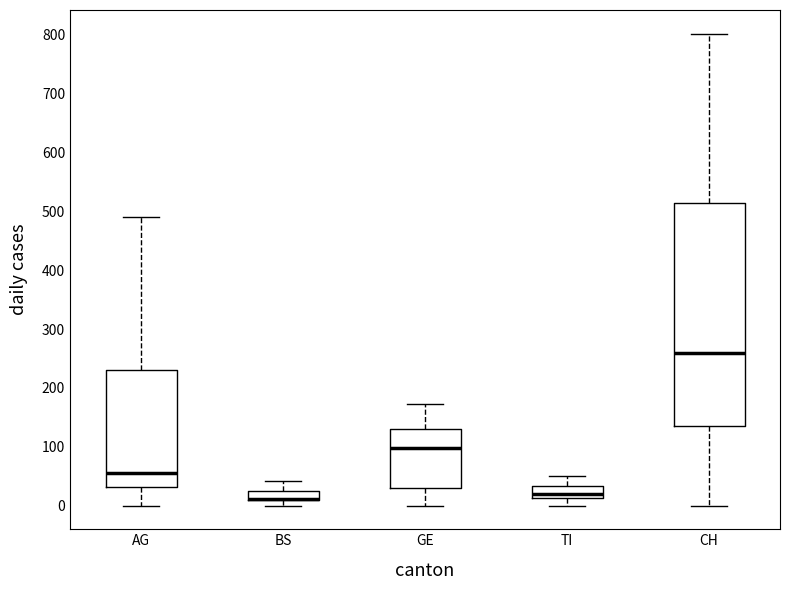

Reading left to right, transcribe this box plot: for each box, give where its median line is, the range the box spans, and where its two whiskers end, as read against the y-axis. The values are not printed on the chart, so give them approximately, as read against the axis.

AG: median 60, box 30 to 230, whiskers 0 to 490
BS: median 10 (drawn on the box's lower edge), box 10 to 20, whiskers 0 to 40
GE: median 100, box 30 to 130, whiskers 0 to 170
TI: median 20, box 10 to 30, whiskers 0 to 50
CH: median 260, box 140 to 510, whiskers 0 to 800